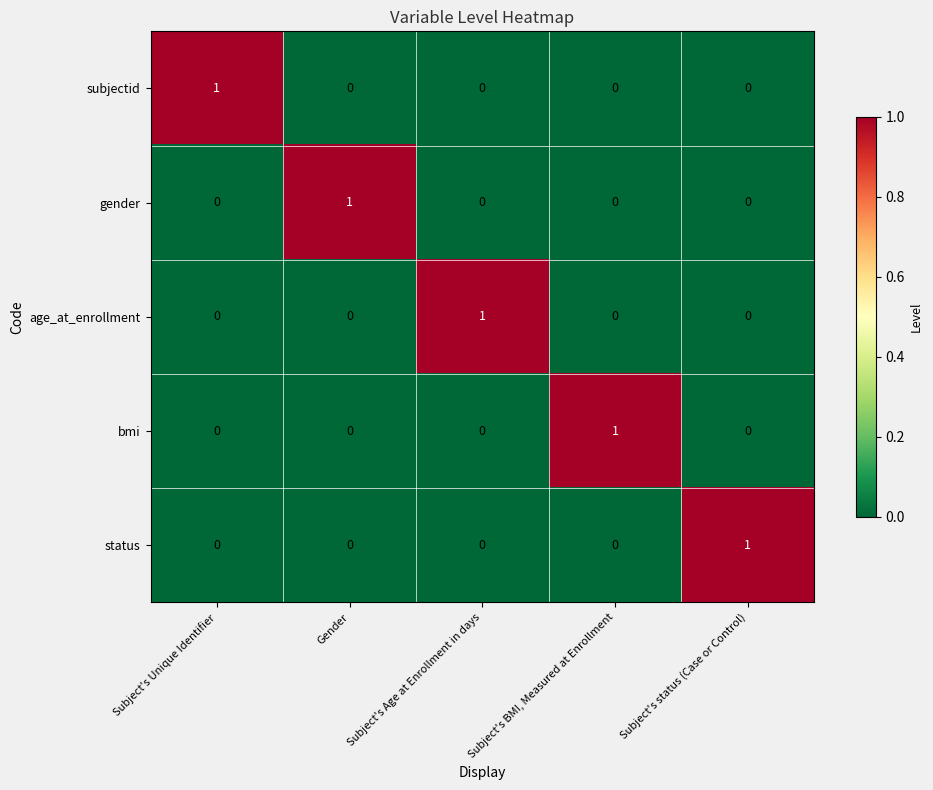

At which label does gender reach its peak?

Gender